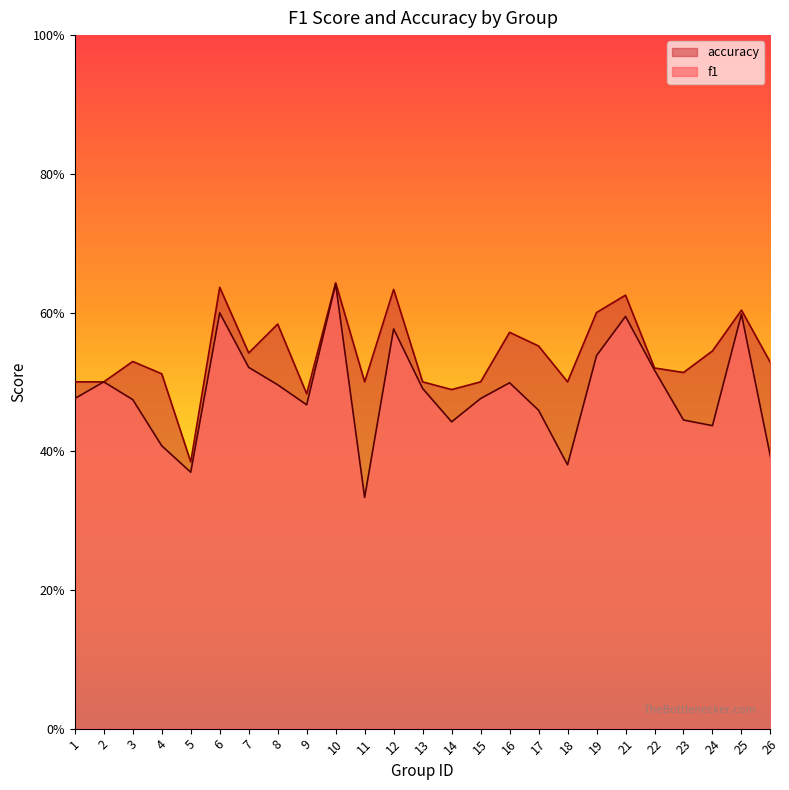

Which category has the lowest value in the f1 series?

11